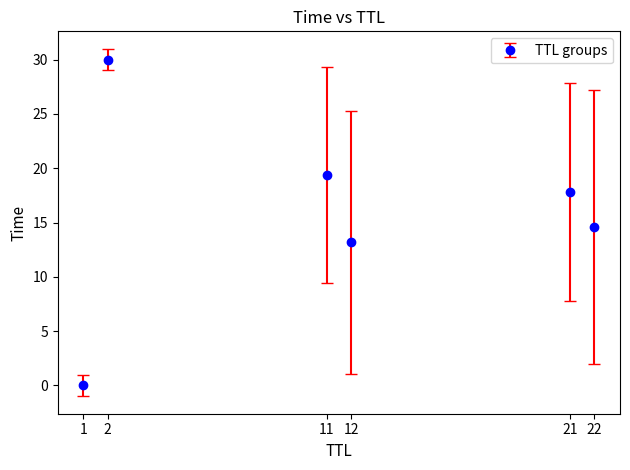

What is the greatest value displayed?

30.0